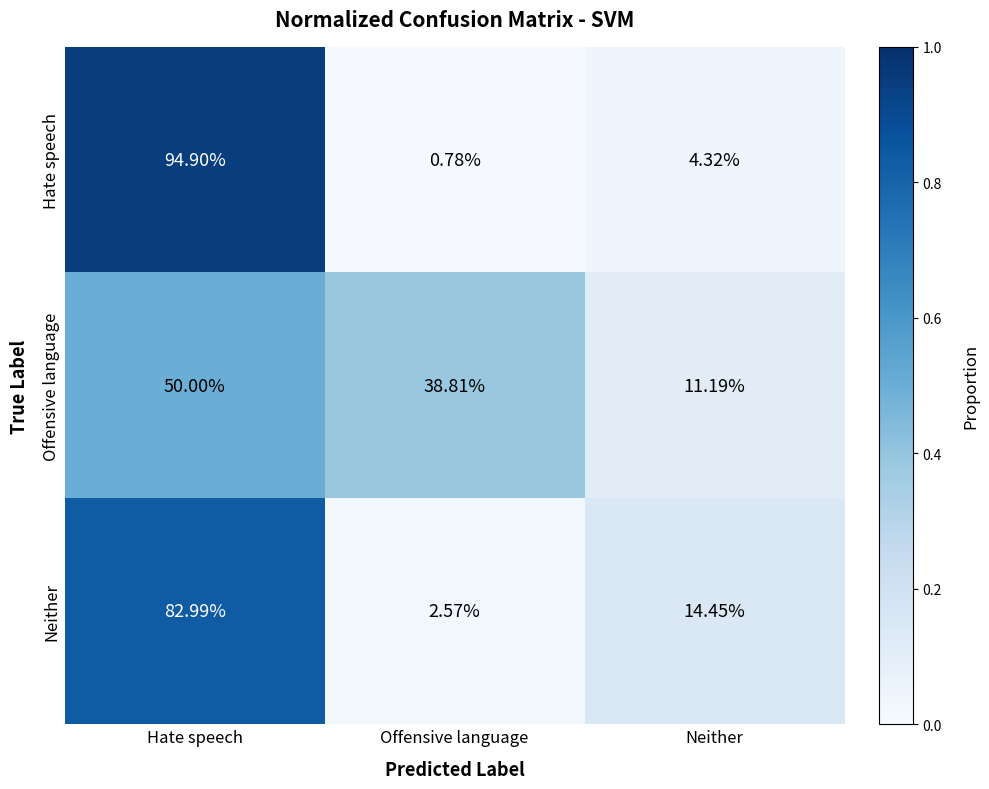

At which label does Offensive language first exceed 38?

Hate speech